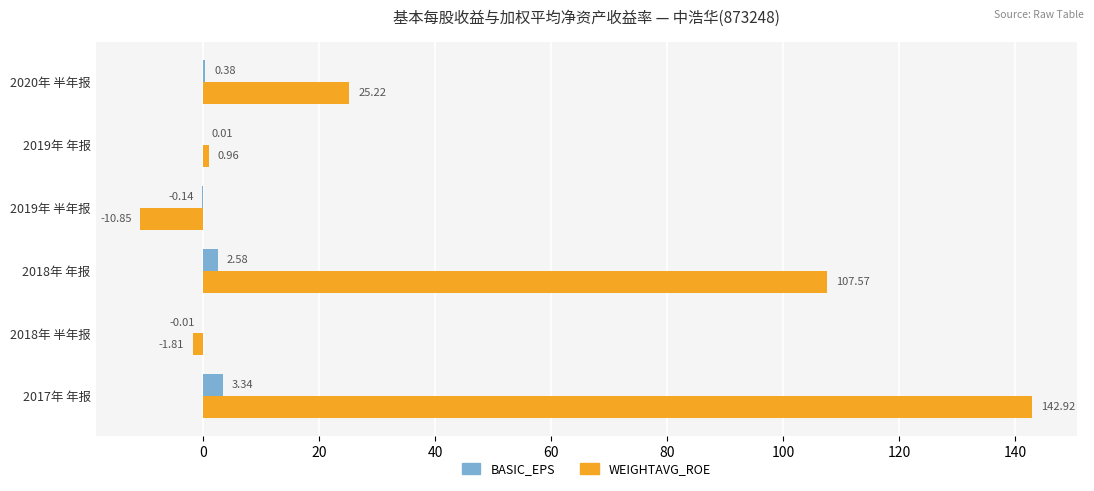

What is the sum of all BASIC_EPS values?

6.2